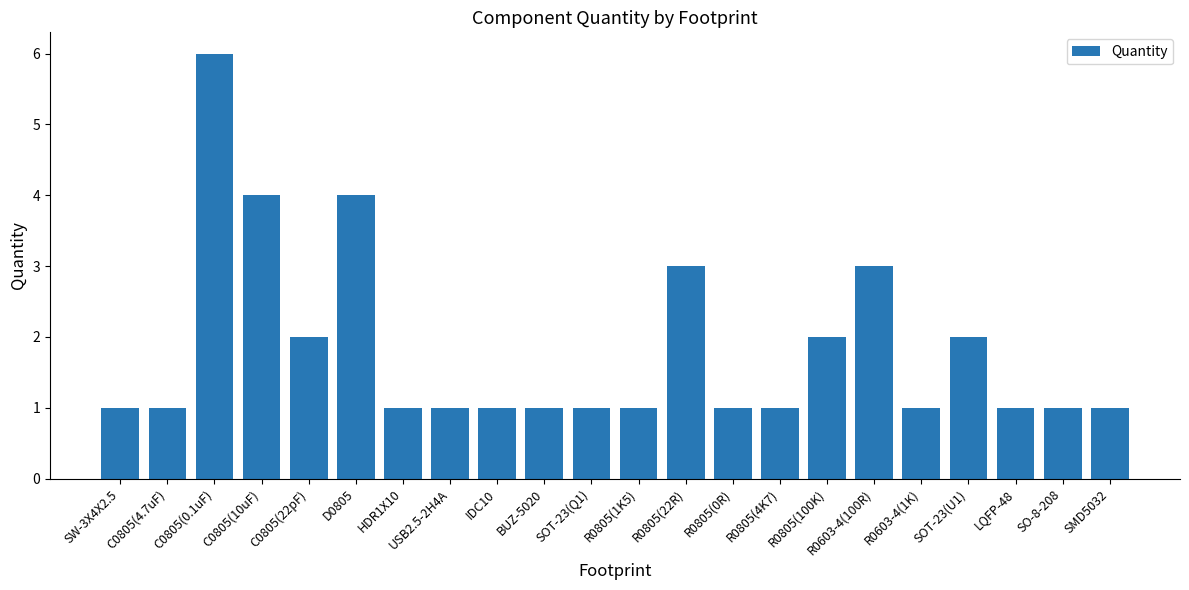

Reading left to right, extract all data points from this chart.

1	1	6	4	2	4	1	1	1	1	1	1	3	1	1	2	3	1	2	1	1	1